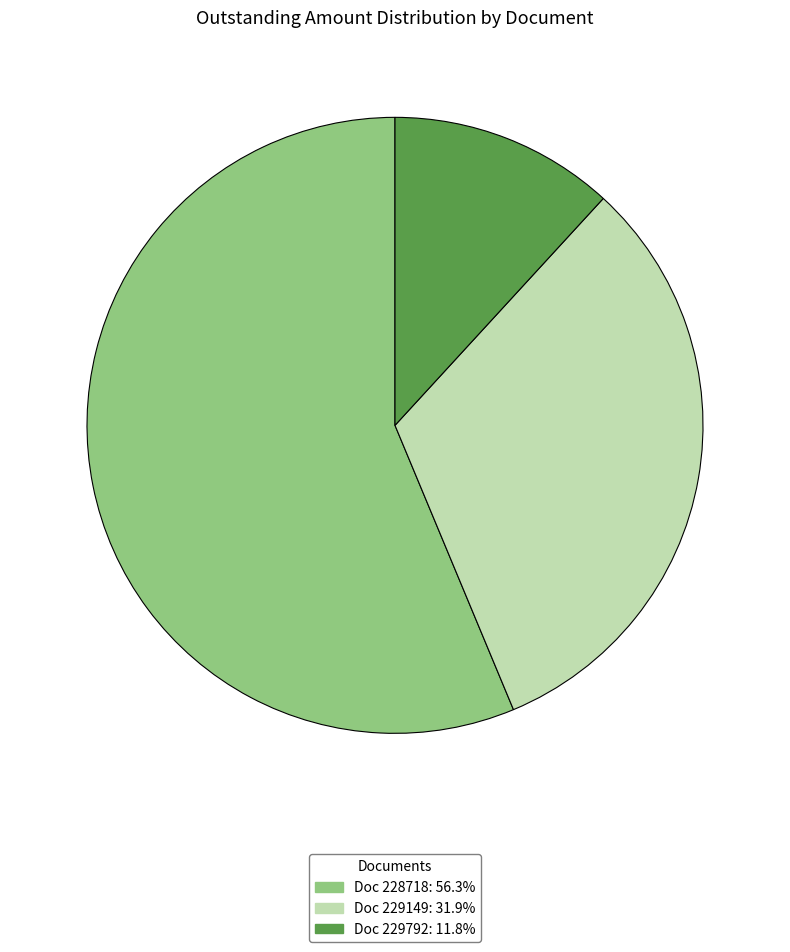

How many slices are in this pie chart?

3